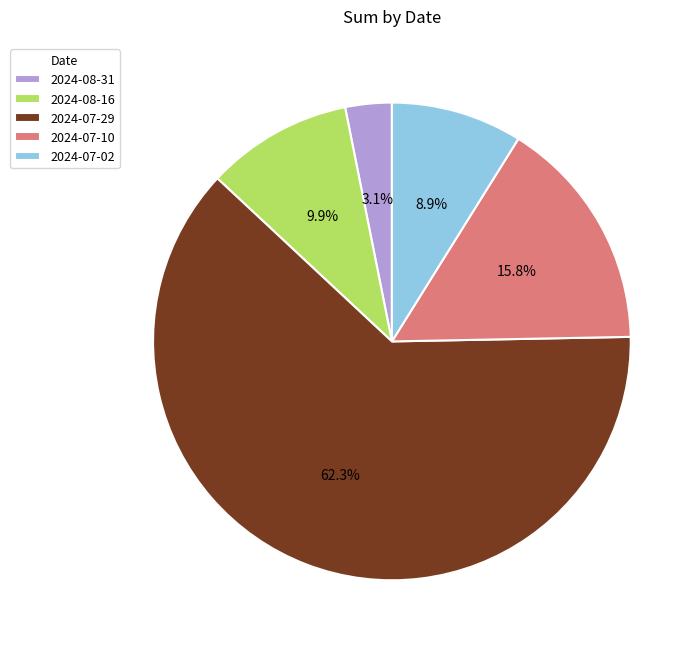

Approximately how many times larger is the value at 2024-08-16 compared to 2024-07-29?

0.2